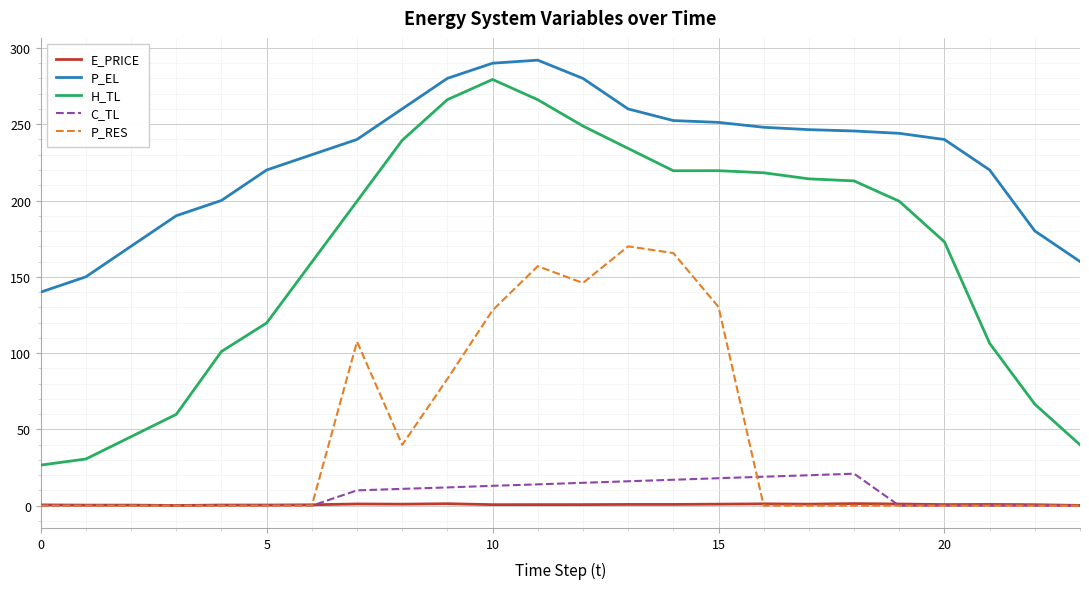

True or false: H_TL and E_PRICE intersect in this chart.

False